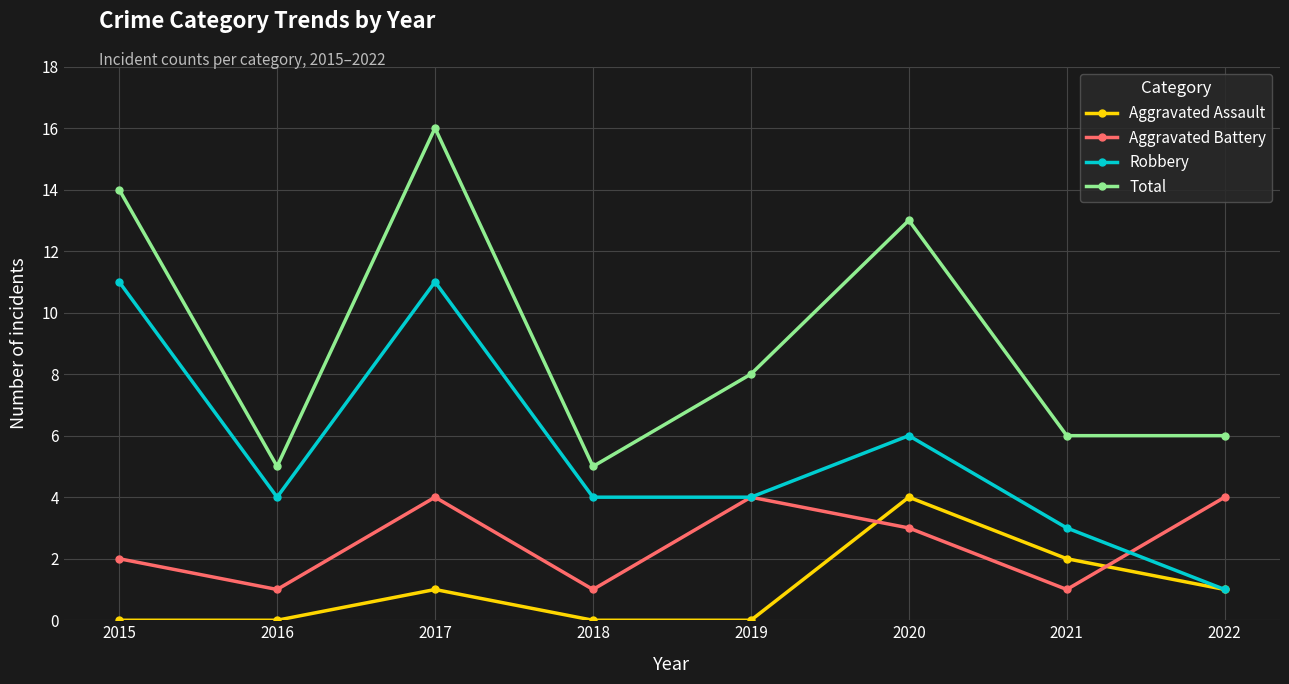

What is the average value of the Robbery series?

6